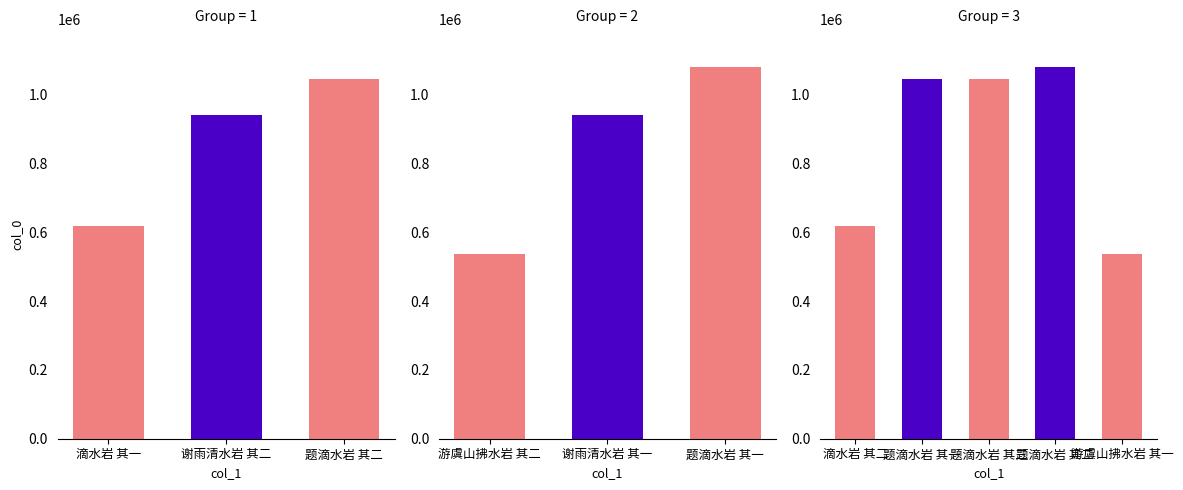

Reading left to right, what are all the values shown in this chart?

619618	940745	1044620	538336	940744	1082256	619619	1044619	1044621	1082257	538335